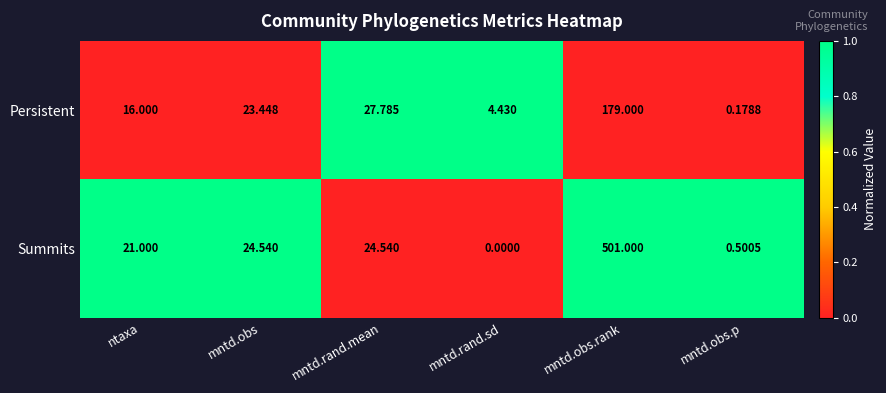

Rank the series by their maximum value, from lowest to highest.

Persistent, Summits